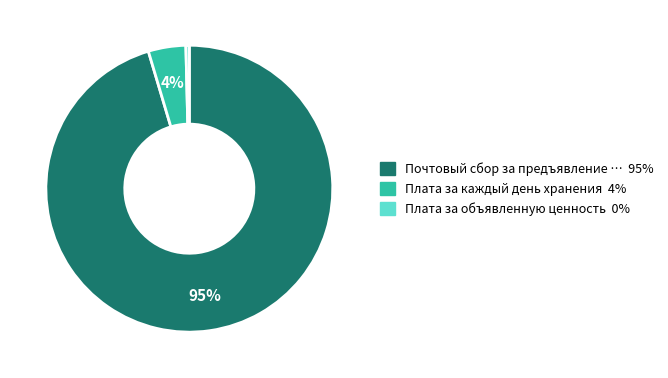

How many segments does this pie chart have?

3